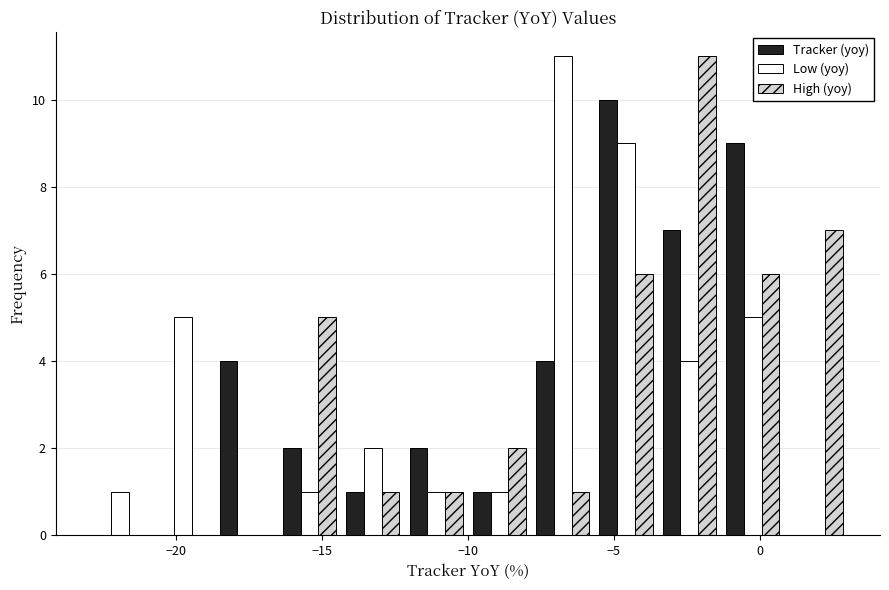

Reading left to right, list every range on the x-axis with the height of the bar of each series over it. Neither the bar edges nor the heights are printed on the chart, so give them approximately, as read against the axes.

-23.0 to -21.0: Tracker (yoy)=0	Low (yoy)=1	High (yoy)=0
-21.0 to -18.5: Tracker (yoy)=0	Low (yoy)=5	High (yoy)=0
-18.5 to -16.5: Tracker (yoy)=4	Low (yoy)=0	High (yoy)=0
-16.5 to -14.5: Tracker (yoy)=2	Low (yoy)=1	High (yoy)=5
-14.5 to -12.0: Tracker (yoy)=1	Low (yoy)=2	High (yoy)=1
-12.0 to -10.0: Tracker (yoy)=2	Low (yoy)=1	High (yoy)=1
-10.0 to -8.0: Tracker (yoy)=1	Low (yoy)=1	High (yoy)=2
-8.0 to -5.5: Tracker (yoy)=4	Low (yoy)=11	High (yoy)=1
-5.5 to -3.5: Tracker (yoy)=10	Low (yoy)=9	High (yoy)=6
-3.5 to -1.5: Tracker (yoy)=7	Low (yoy)=4	High (yoy)=11
-1.5 to 1.0: Tracker (yoy)=9	Low (yoy)=5	High (yoy)=6
1.0 to 3.0: Tracker (yoy)=0	Low (yoy)=0	High (yoy)=7